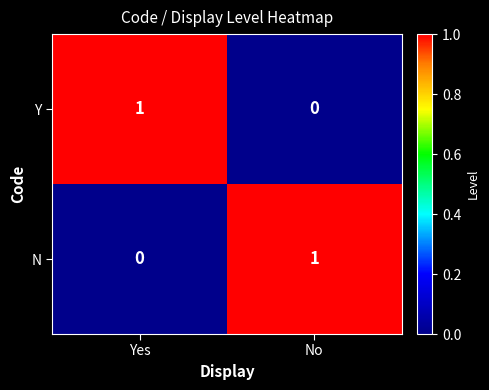

What is the total value across all series at Yes?

1